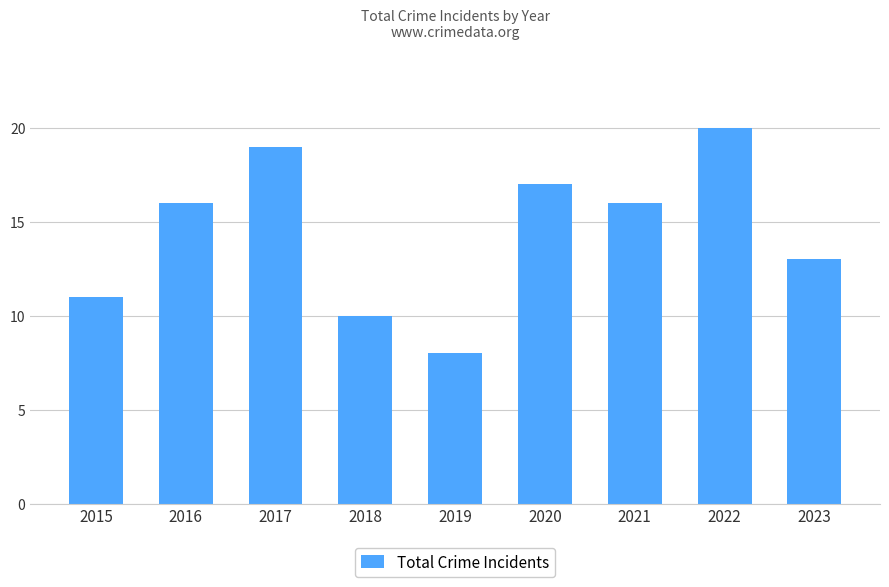

Which label corresponds to the largest value in the chart?

2022